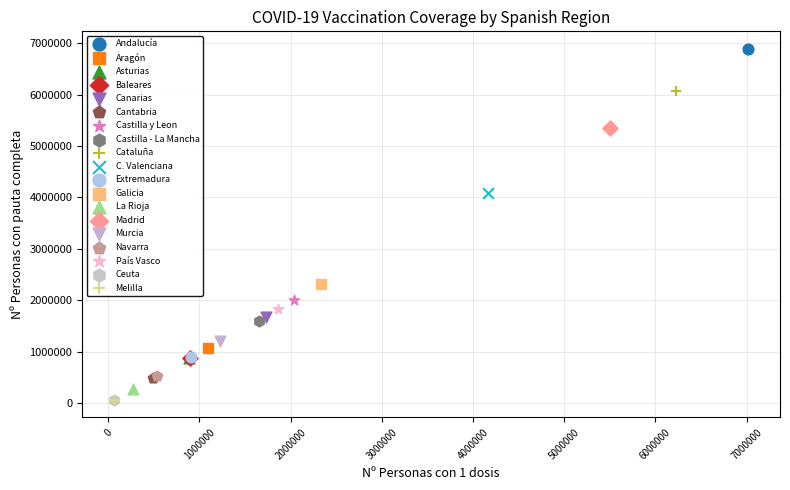

What are all the series names shown in the legend?

Andalucía, Aragón, Asturias, Baleares, Canarias, Cantabria, Castilla y Leon, Castilla - La Mancha, Cataluña, C. Valenciana, Extremadura, Galicia, La Rioja, Madrid, Murcia, Navarra, País Vasco, Ceuta, Melilla